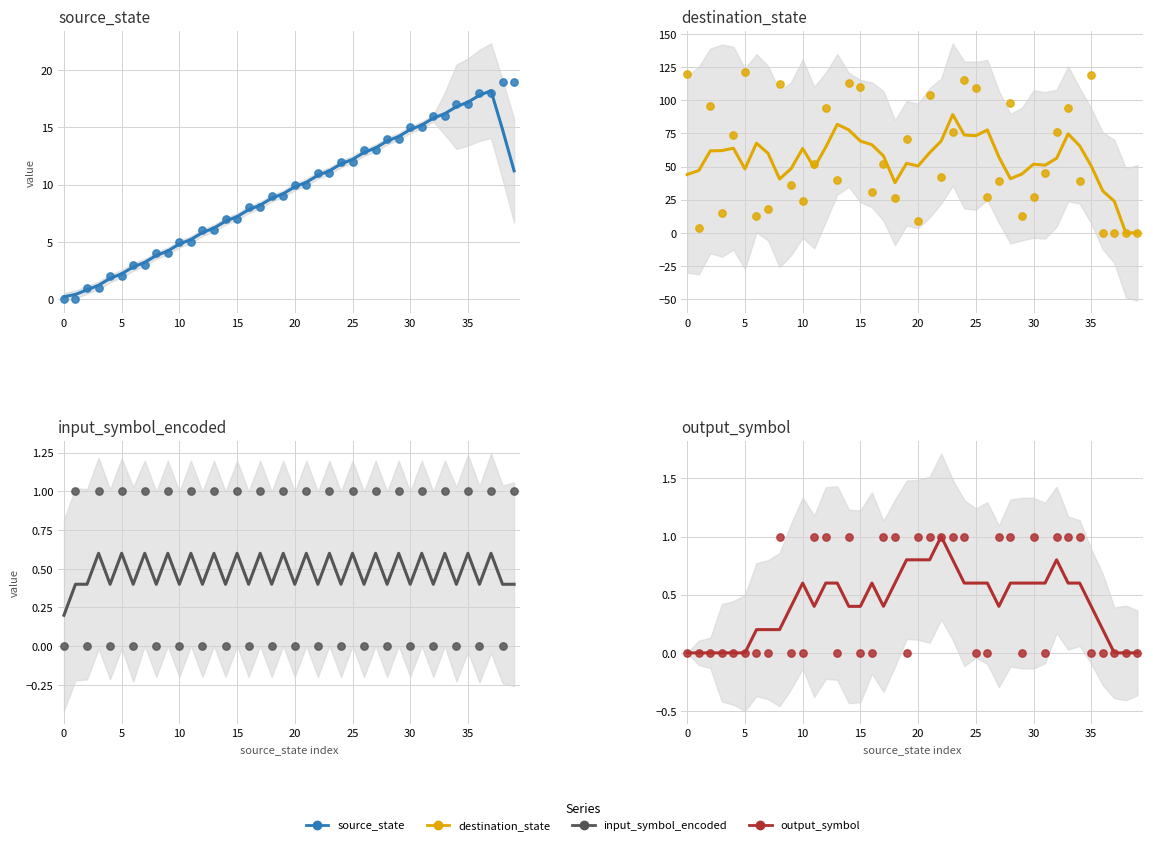

Which series contains the lowest Y value?

source_state